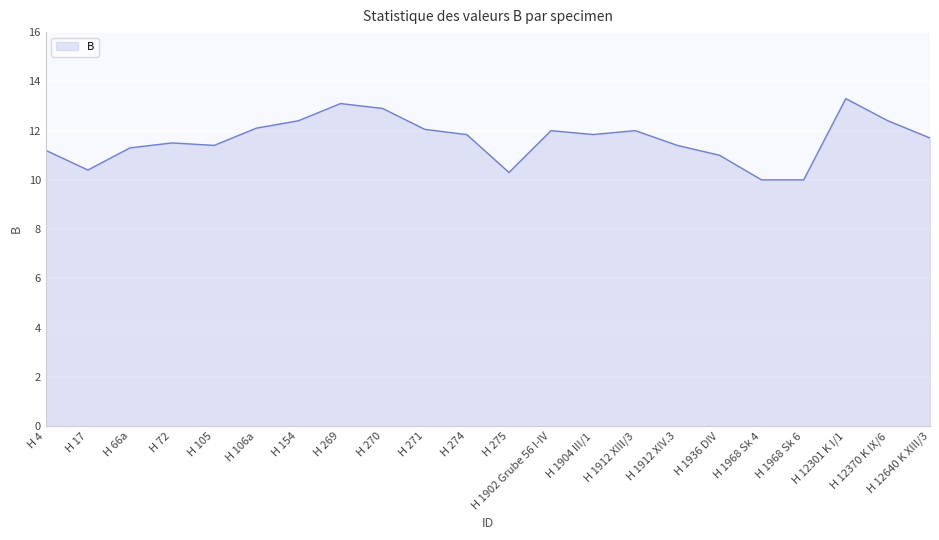

What is the greatest value displayed?

13.3